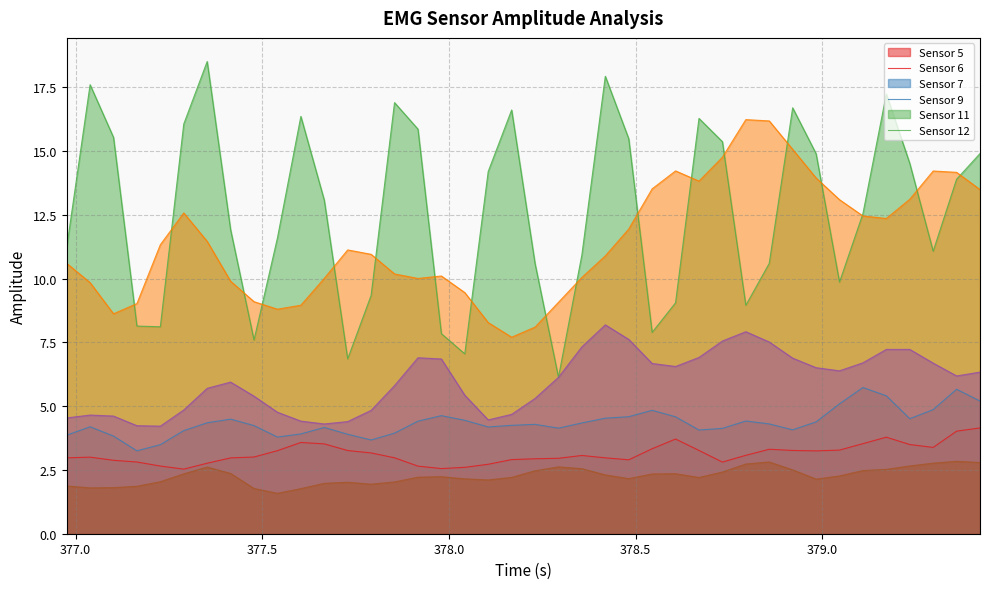

What is the smallest value displayed?

1.6